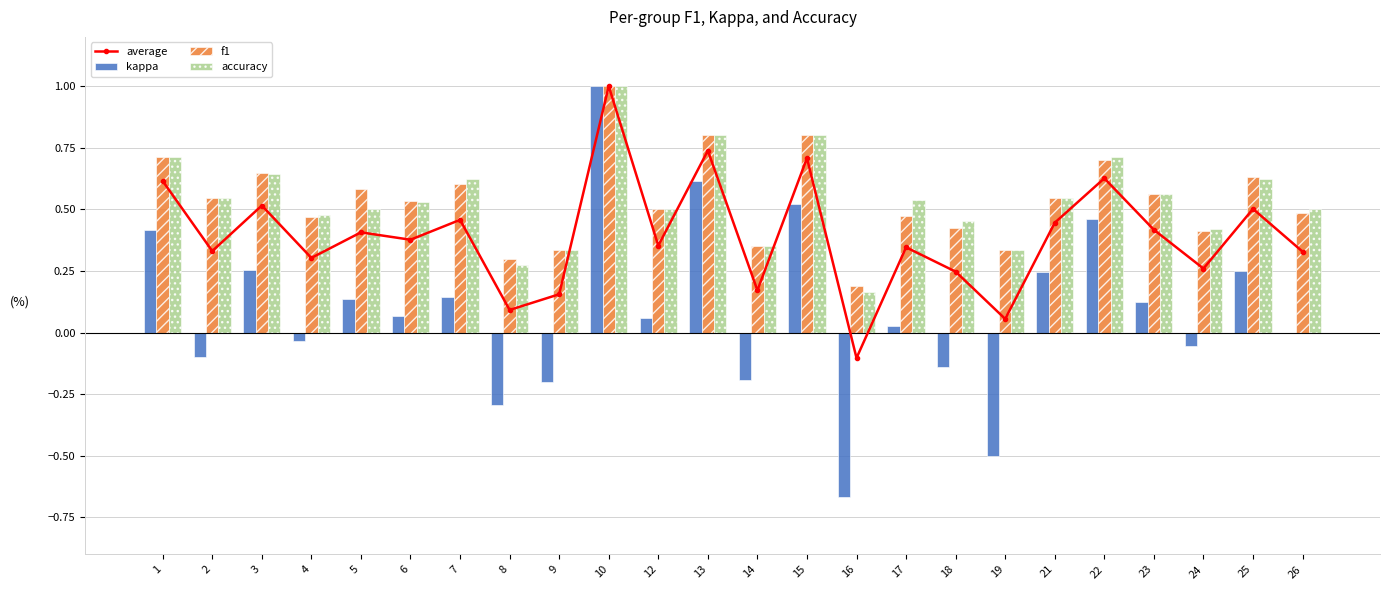

How many values in the average series exceed 0?

23